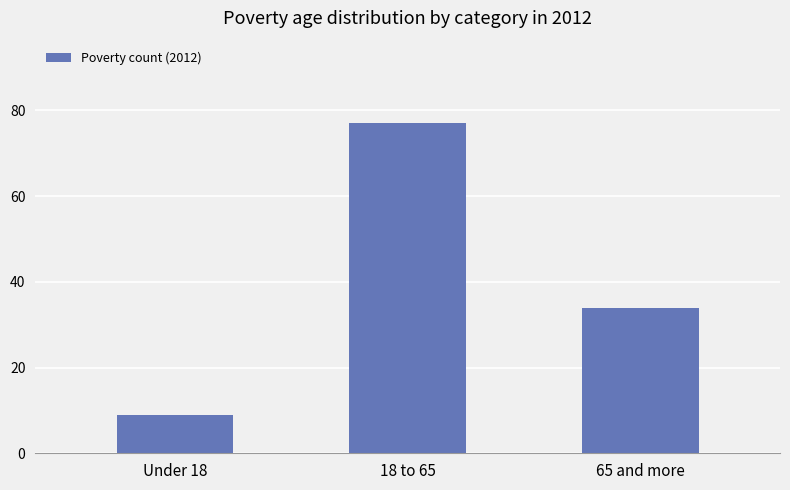

Between 18 to 65 and 65 and more, which is larger?

18 to 65